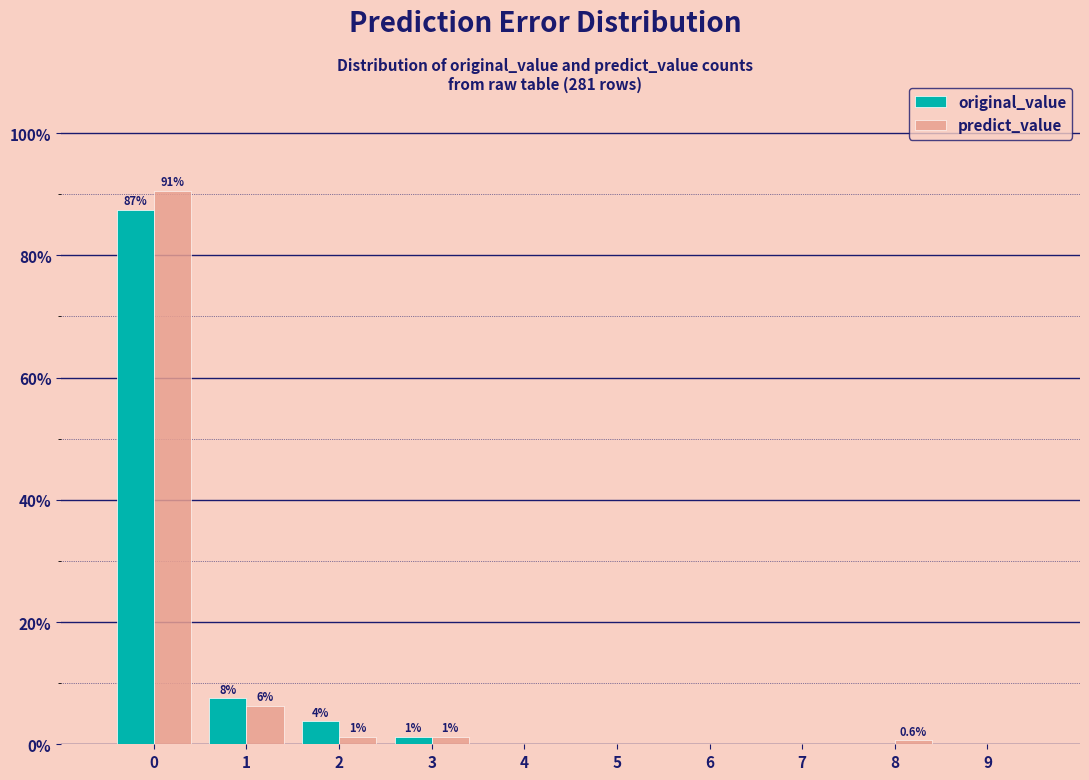

In the original_value series, which range on the x-axis has the tallest bar?

-0.5 to 0.5